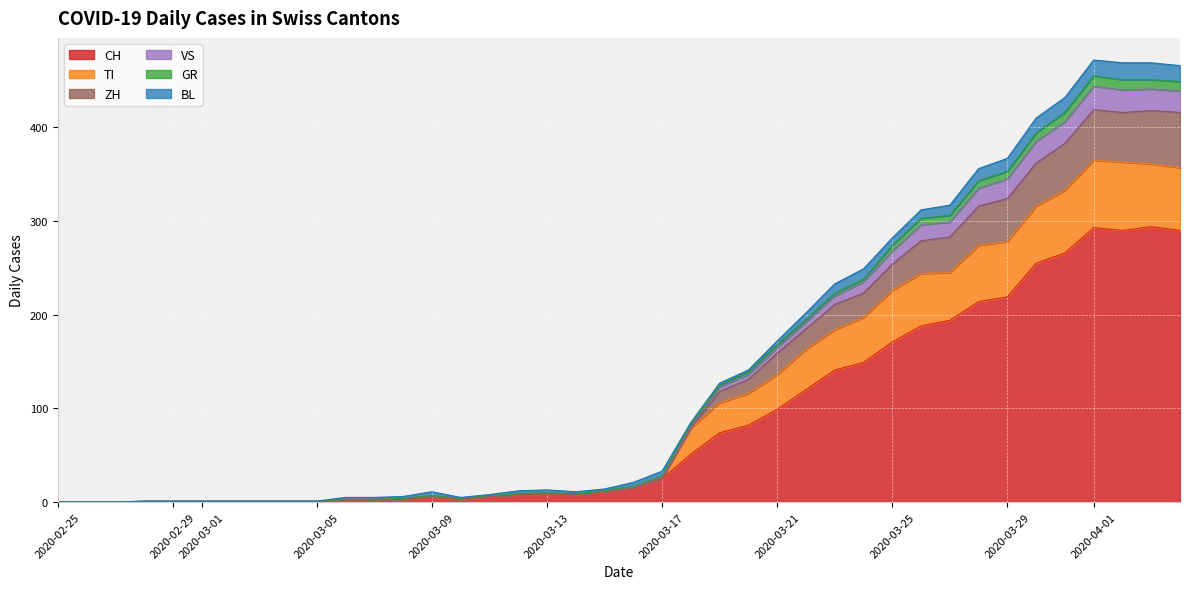

What is the maximum value for CH?

294